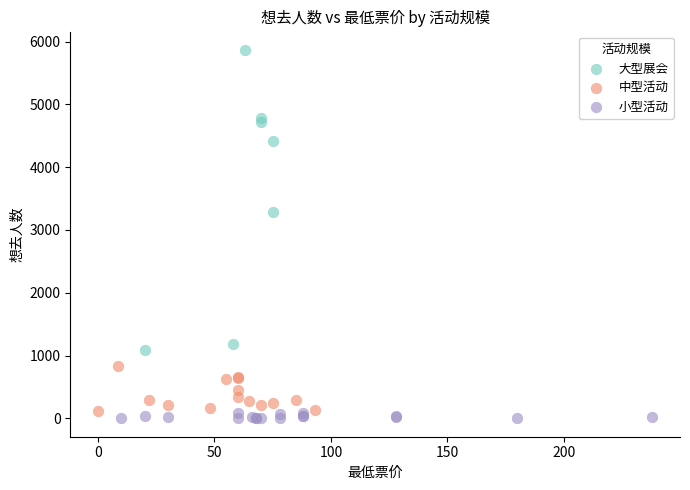

Which series contains the highest Y value?

大型展会